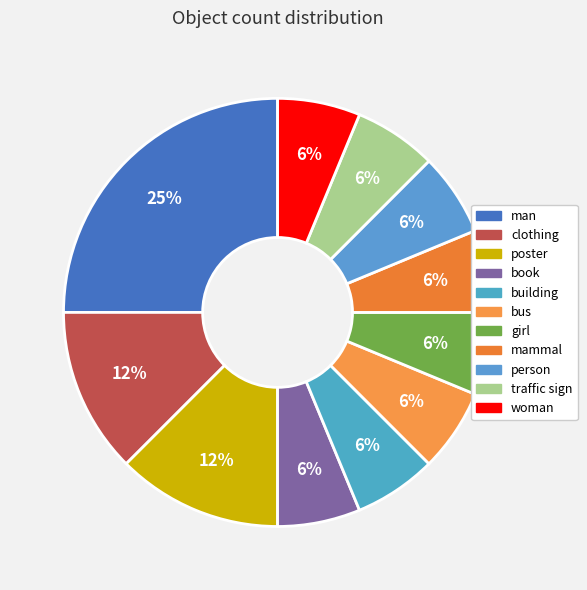

To the nearest percent, what is the combined percentage of girl and person?

12%